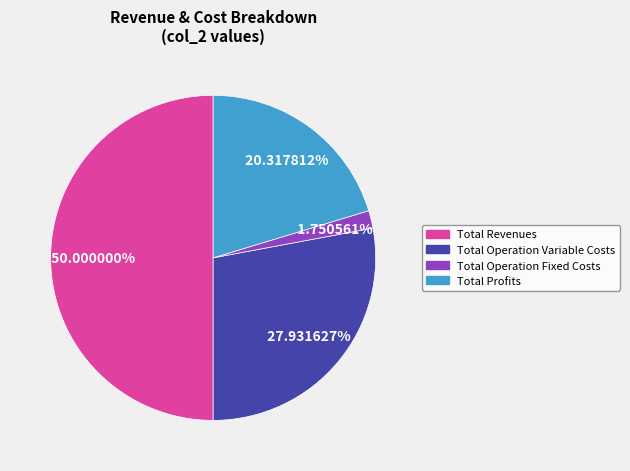

Is there a majority slice in this chart?

No